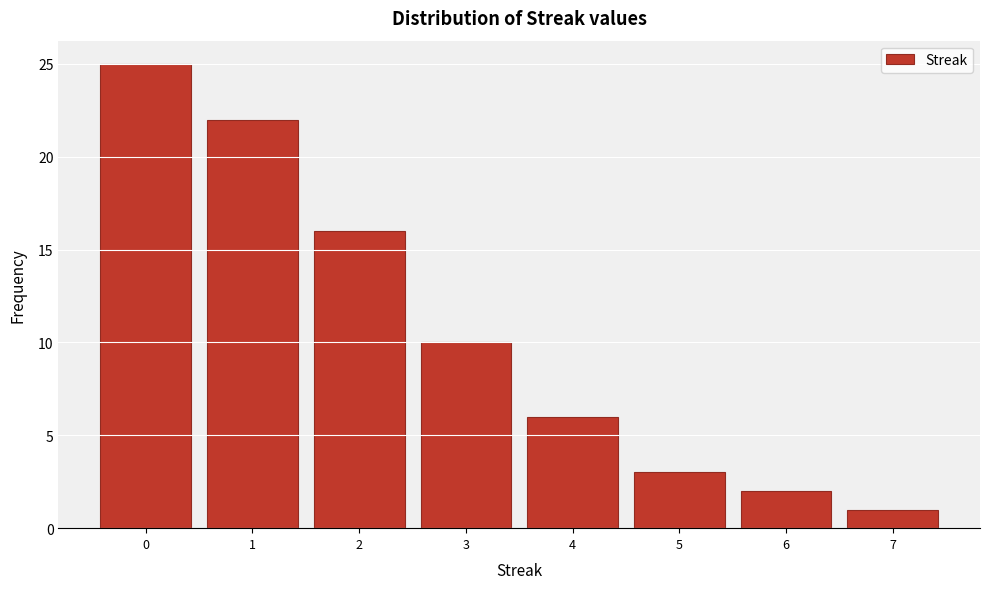

What is the height of the bar covering 4.5 to 5.5 on the x-axis? The values are not printed on the chart, so give them approximately, as read against the axis.

3